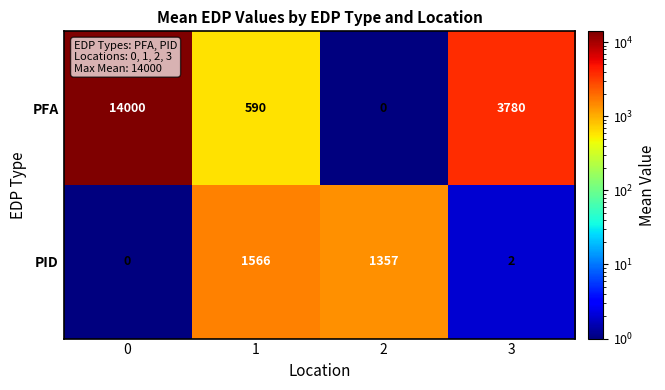

Reading left to right, extract all data points from this chart.

PFA: 14000	590	0	3780
PID: 0	1566	1357	2